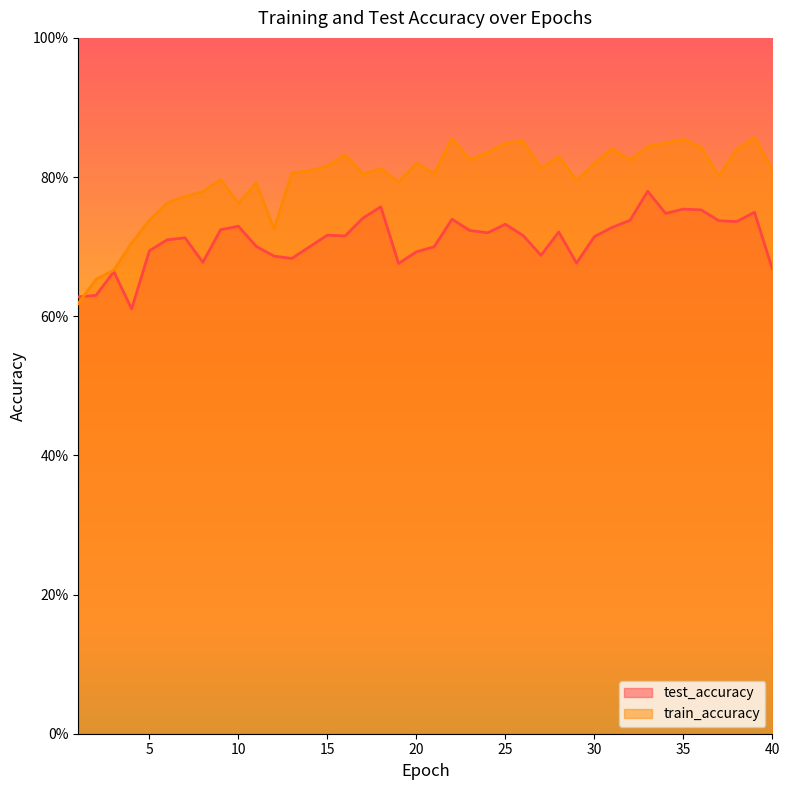

How many times do train_accuracy and test_accuracy cross each other?

1